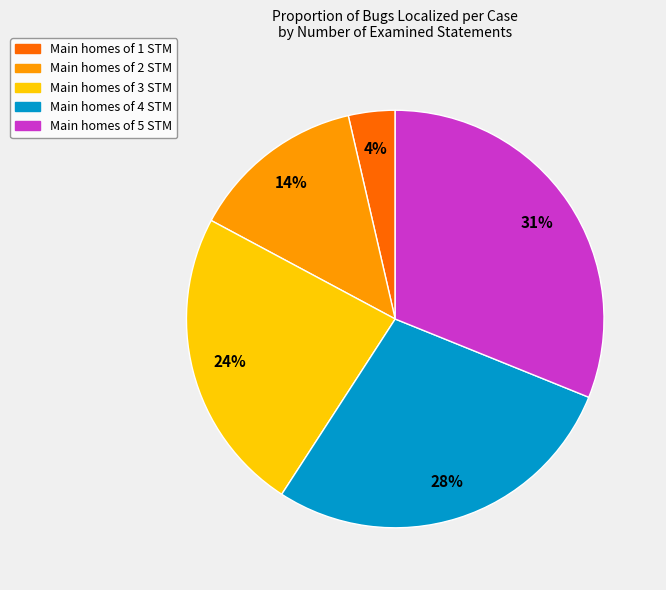

Is there any slice that represents more than half of the pie?

No